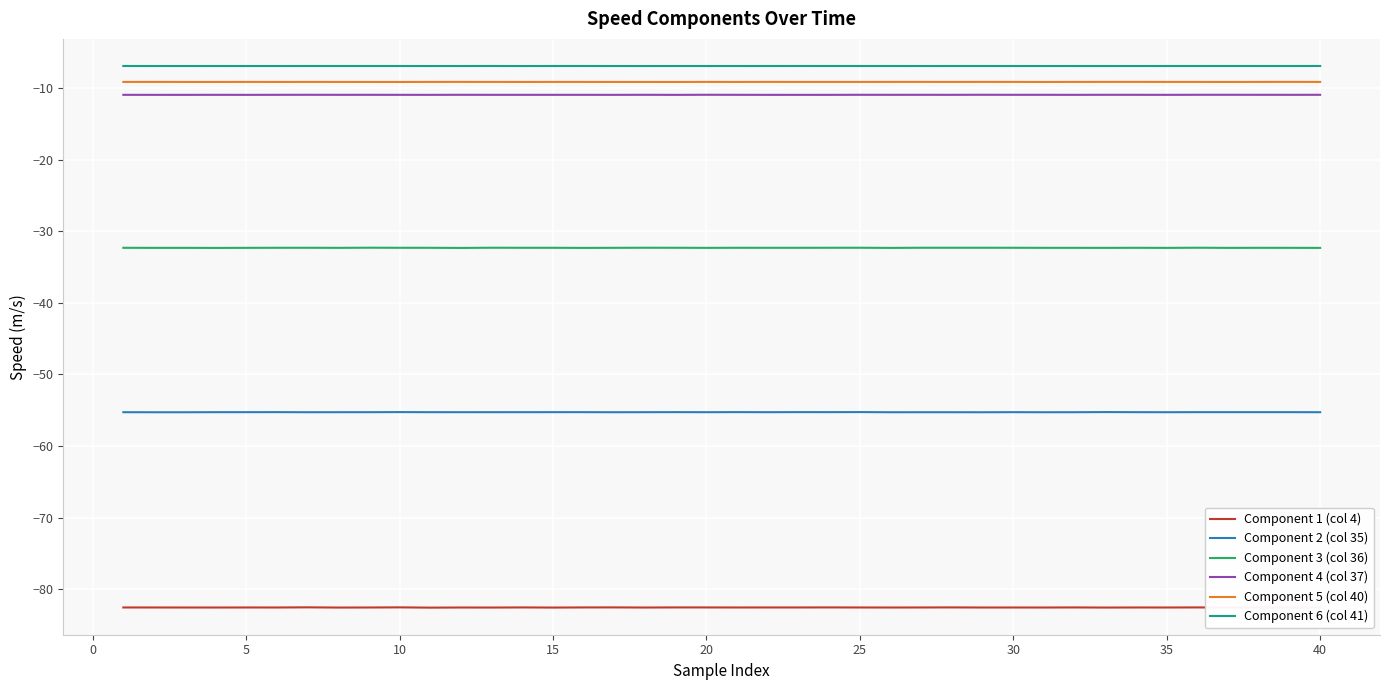

True or false: Component 4 (col 37) and Component 5 (col 40) intersect in this chart.

False